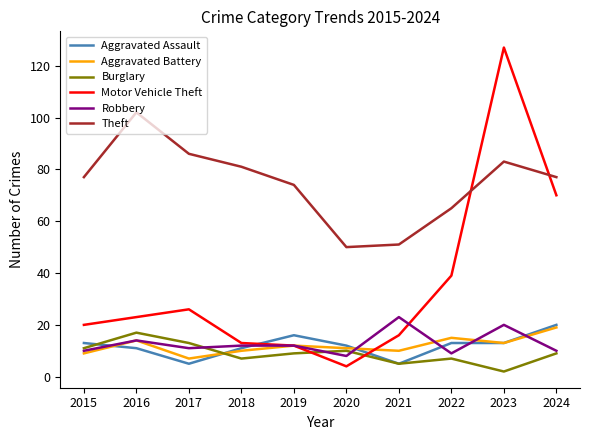

Reading left to right, what are all the values shown in this chart?

Aggravated Assault: 2015=13	2016=11	2017=5	2018=11	2019=16	2020=12	2021=5	2022=13	2023=13	2024=20
Aggravated Battery: 2015=9	2016=14	2017=7	2018=10	2019=12	2020=11	2021=10	2022=15	2023=13	2024=19
Burglary: 2015=11	2016=17	2017=13	2018=7	2019=9	2020=10	2021=5	2022=7	2023=2	2024=9
Motor Vehicle Theft: 2015=20	2016=23	2017=26	2018=13	2019=12	2020=4	2021=16	2022=39	2023=127	2024=70
Robbery: 2015=10	2016=14	2017=11	2018=12	2019=12	2020=8	2021=23	2022=9	2023=20	2024=10
Theft: 2015=77	2016=102	2017=86	2018=81	2019=74	2020=50	2021=51	2022=65	2023=83	2024=77